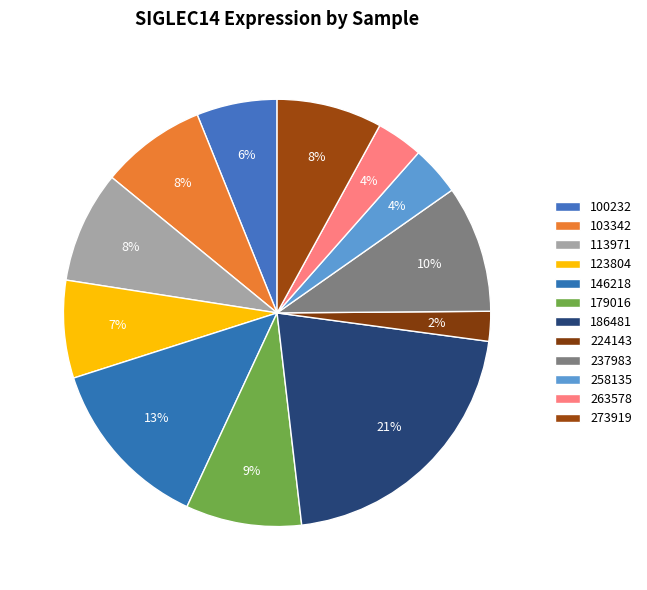

To the nearest percent, what is the combined percentage of 186481 and 179016?

30%